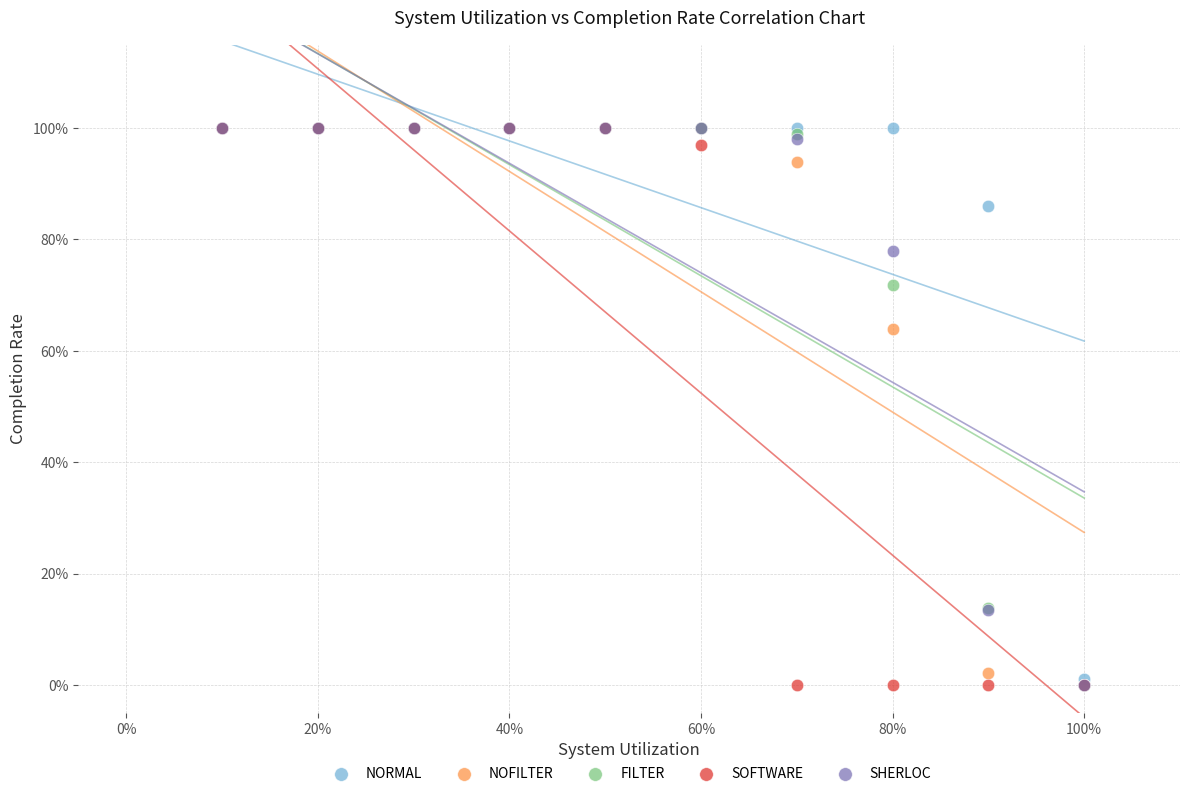

What are all the series names shown in the legend?

NORMAL, NOFILTER, FILTER, SOFTWARE, SHERLOC